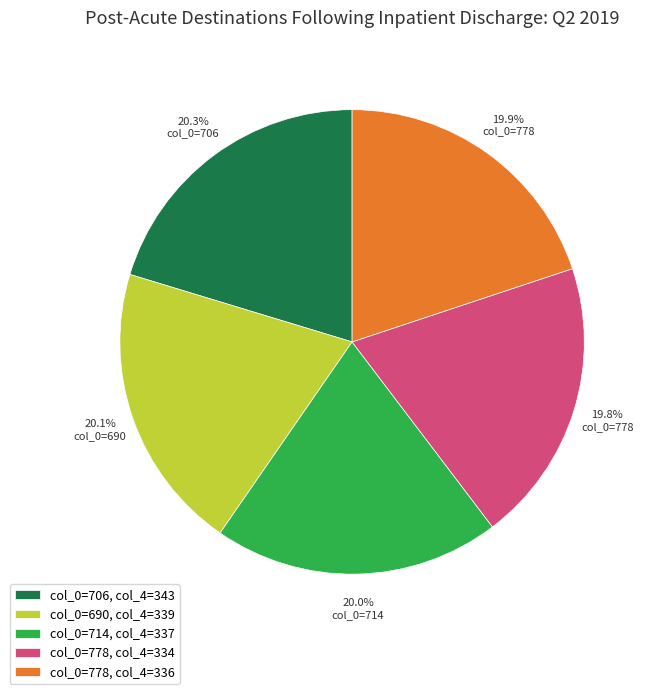

Do col_0=778, col_4=334 and col_0=706, col_4=343 together represent more than half of the pie?

No